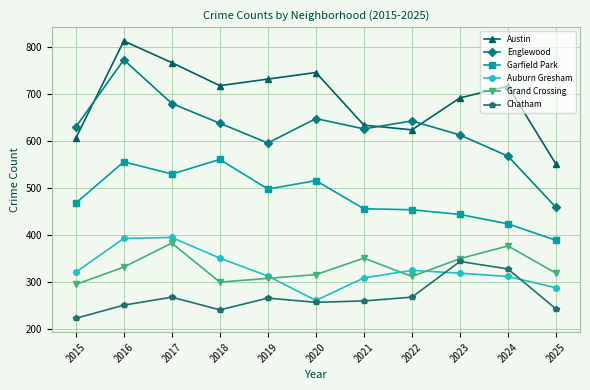

Which series changed the most between 2015 and 2023?

Chatham